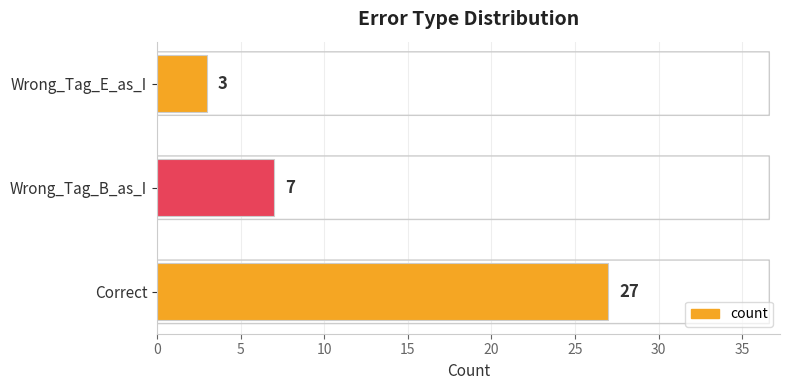

Are the bars horizontal?

Yes